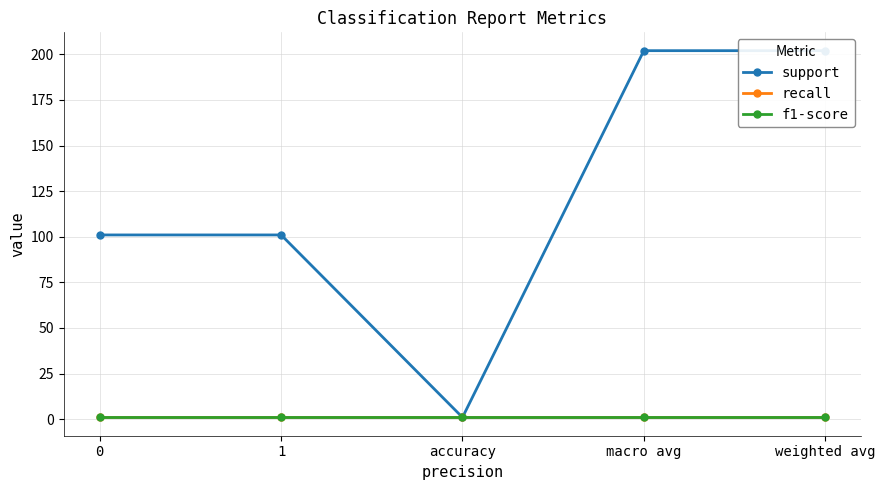

The value of recall at accuracy is 1. True or false?

True